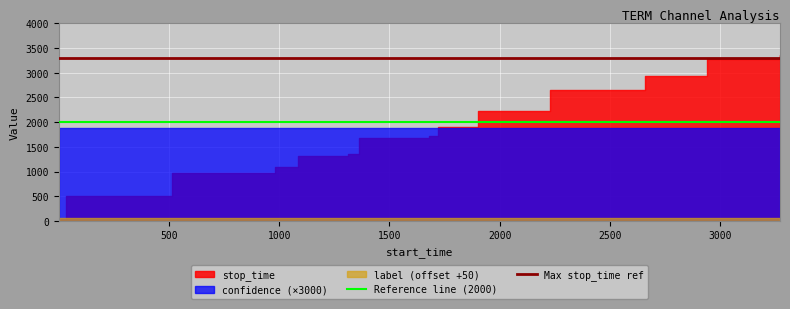

What is the value of the Reference line (2000) point at the 2nd from the left?

2000